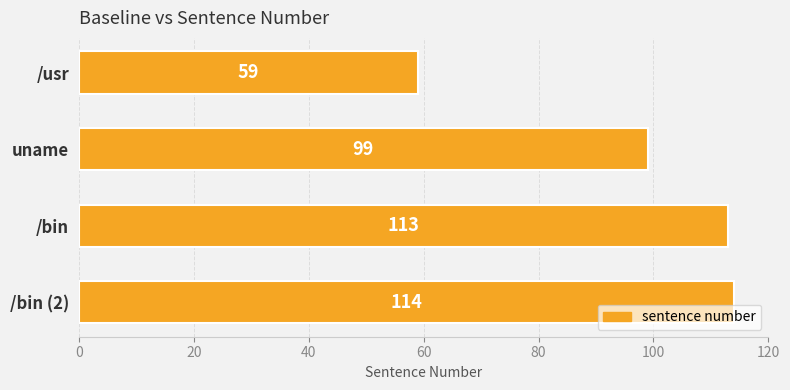

The chart shows a value of 60 at /bin (2). True or false?

False